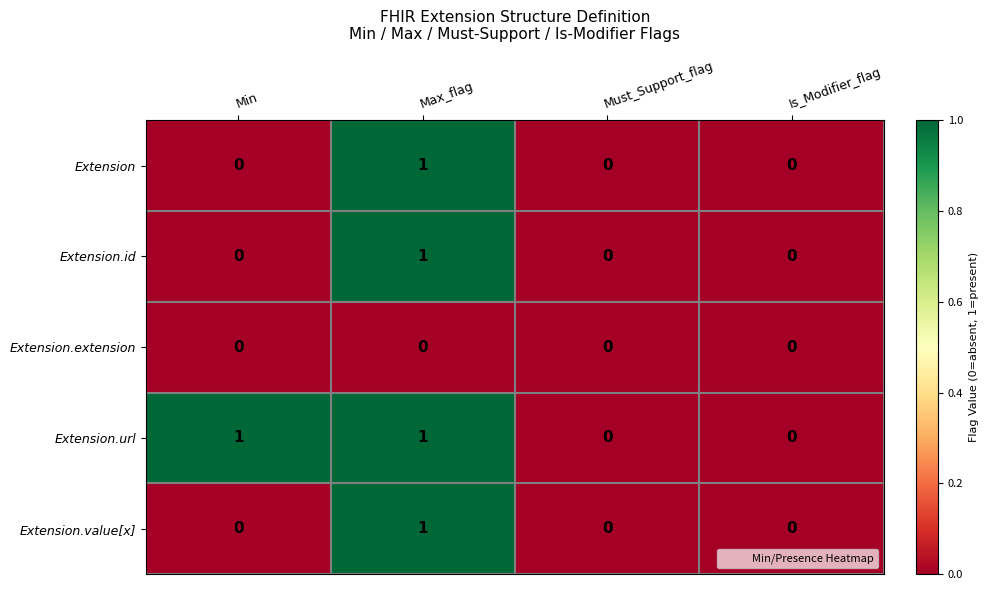

Reading left to right, list all the values displayed in this chart.

Extension: 0	1	0	0
Extension.id: 0	1	0	0
Extension.extension: 0	0	0	0
Extension.url: 1	1	0	0
Extension.value[x]: 0	1	0	0